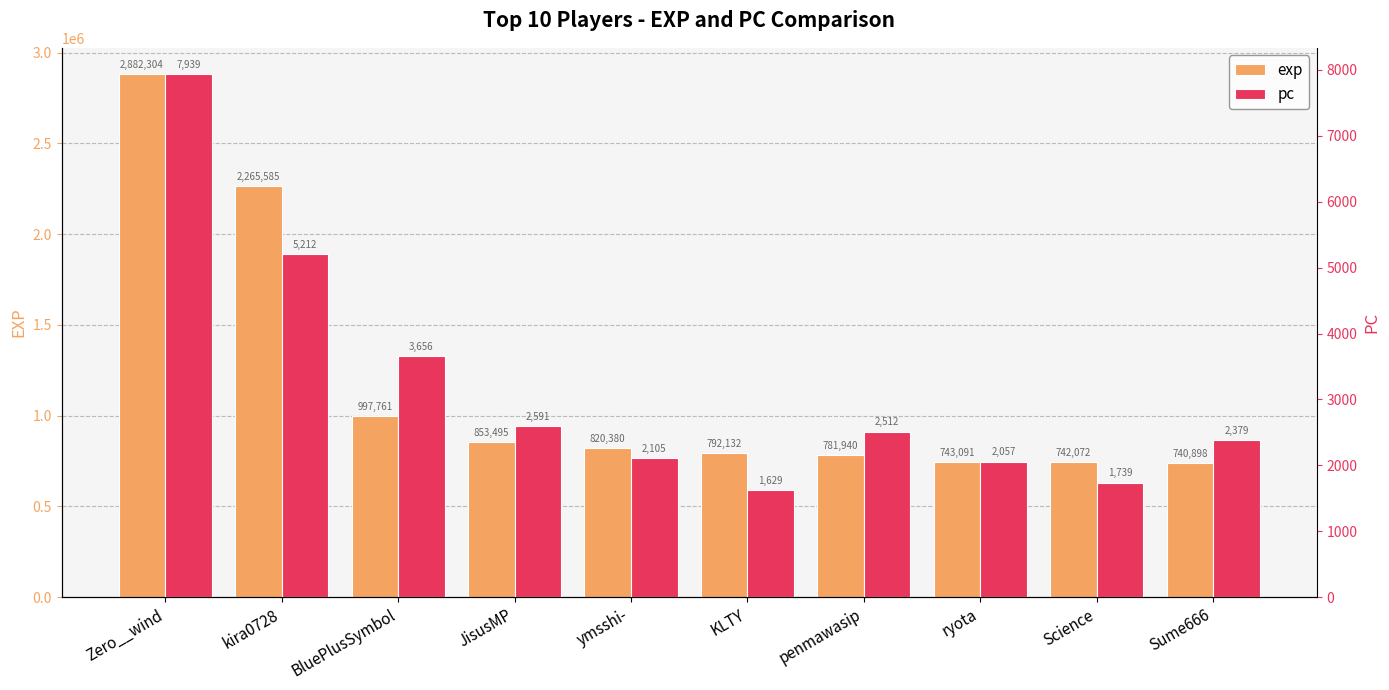

What is the sum of all pc values?

31819